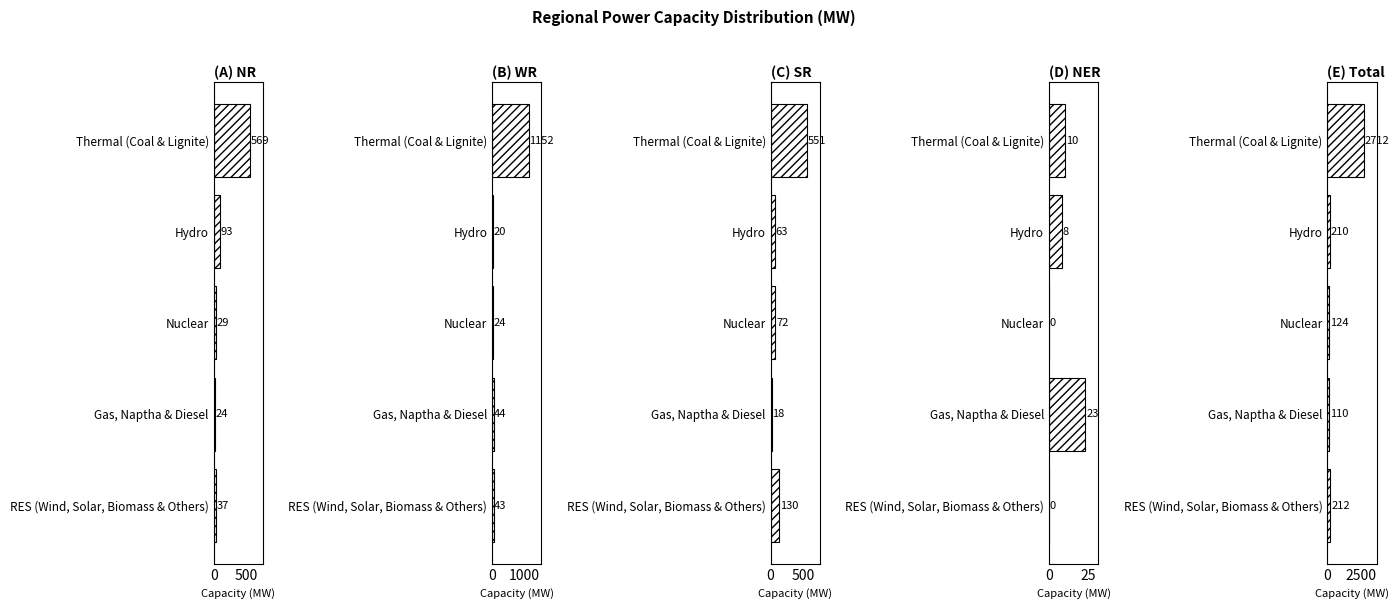

Is it true that Total equals 110 at Gas, Naptha & Diesel?

True